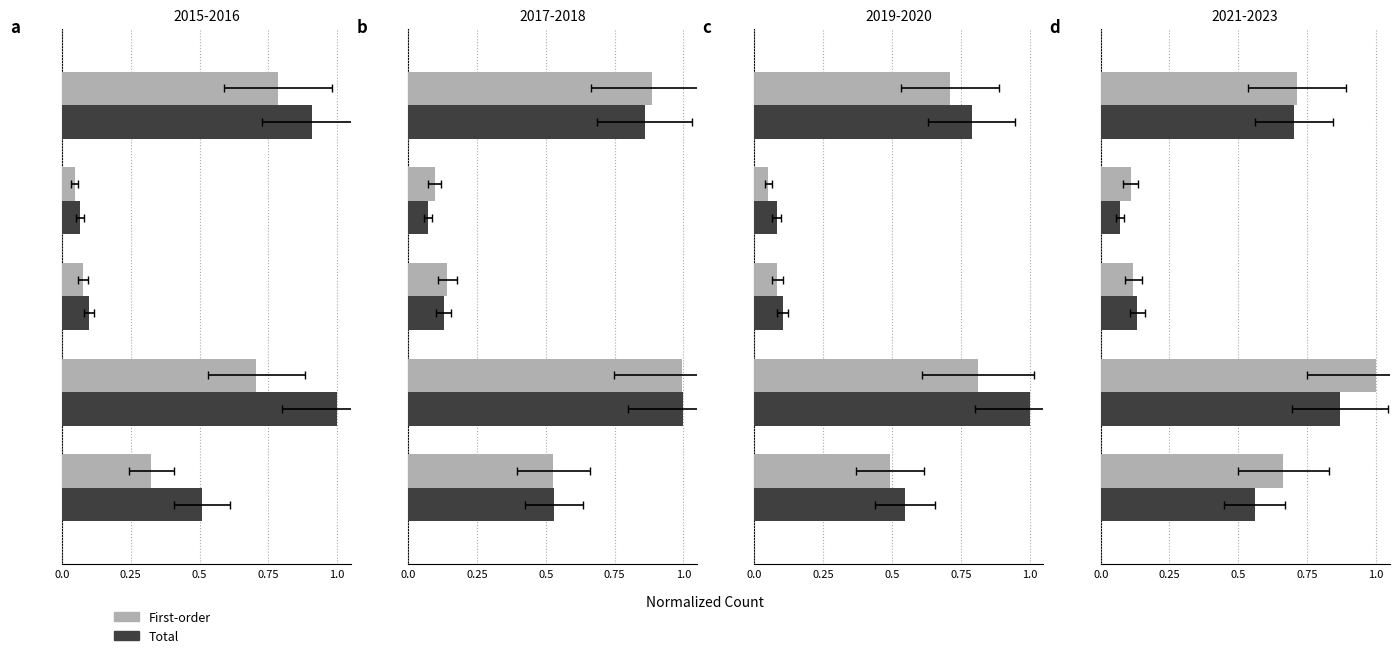

Rank the series by their maximum value, from lowest to highest.

Total, First-order